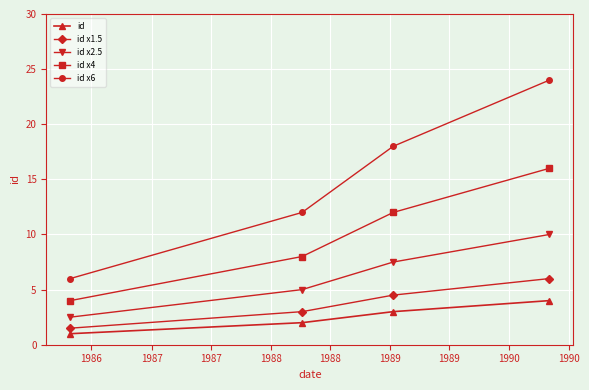

List the series in order of their peak value, lowest first.

id, id x1.5, id x2.5, id x4, id x6